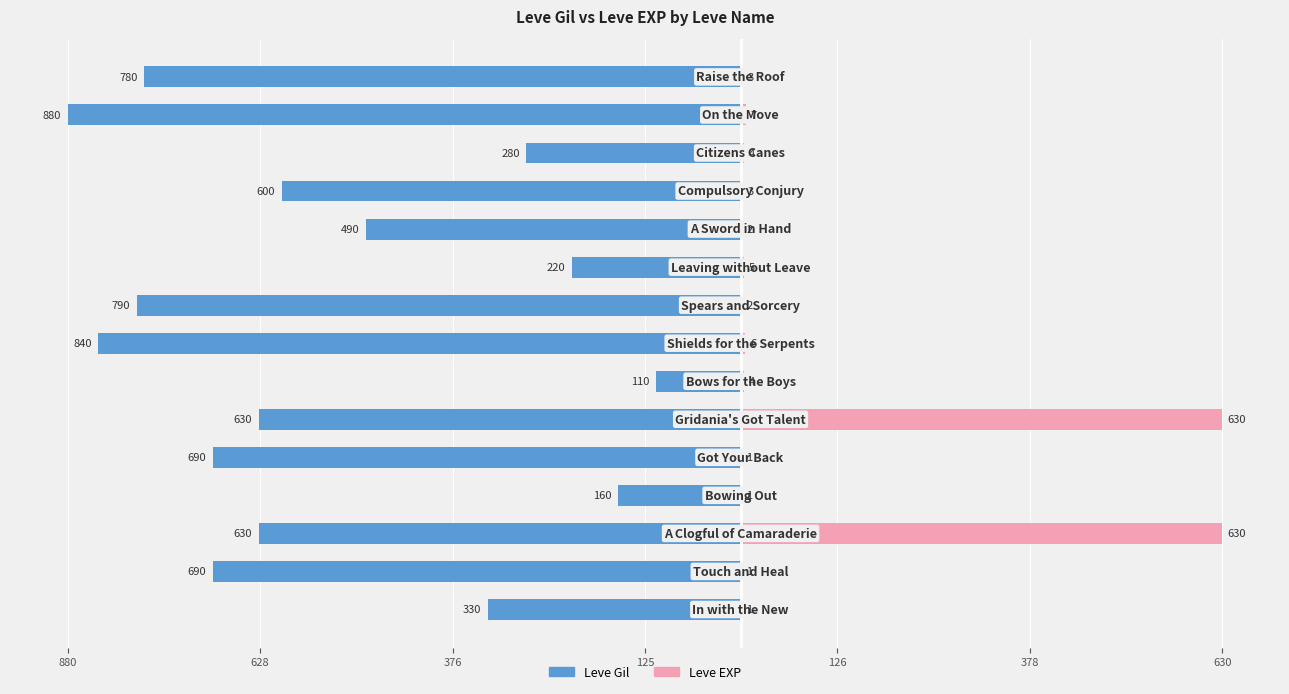

What is the value of the Leve Gil bar at the 1st from the left?

-330